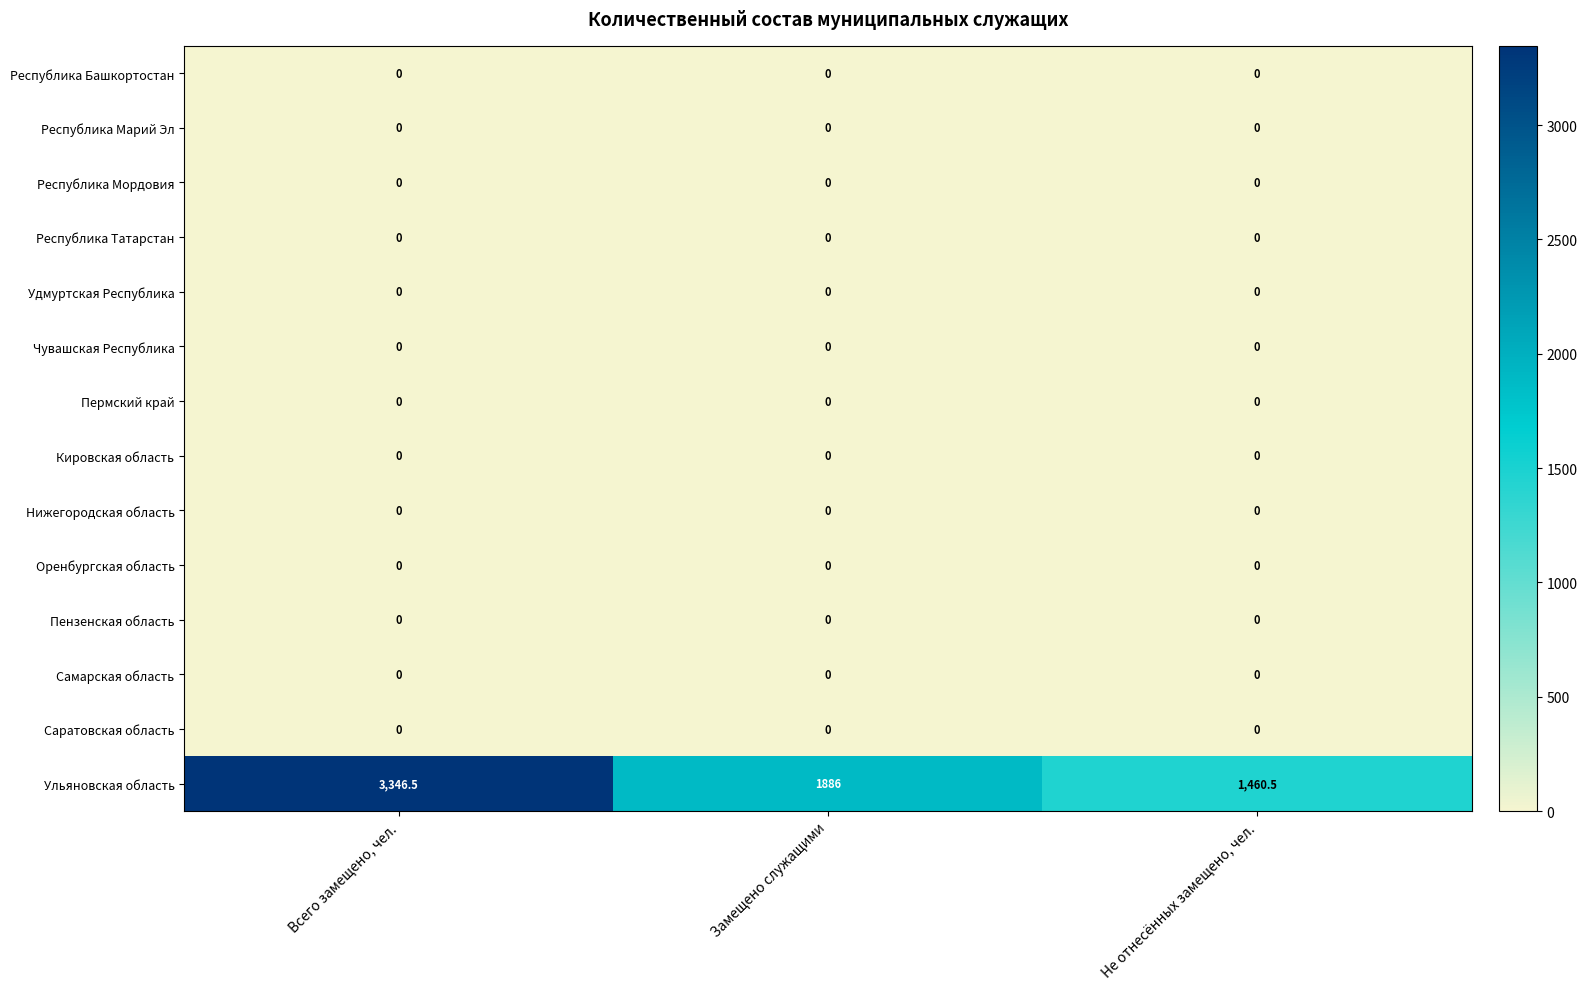

Which series has the largest total across all categories?

Ульяновская область